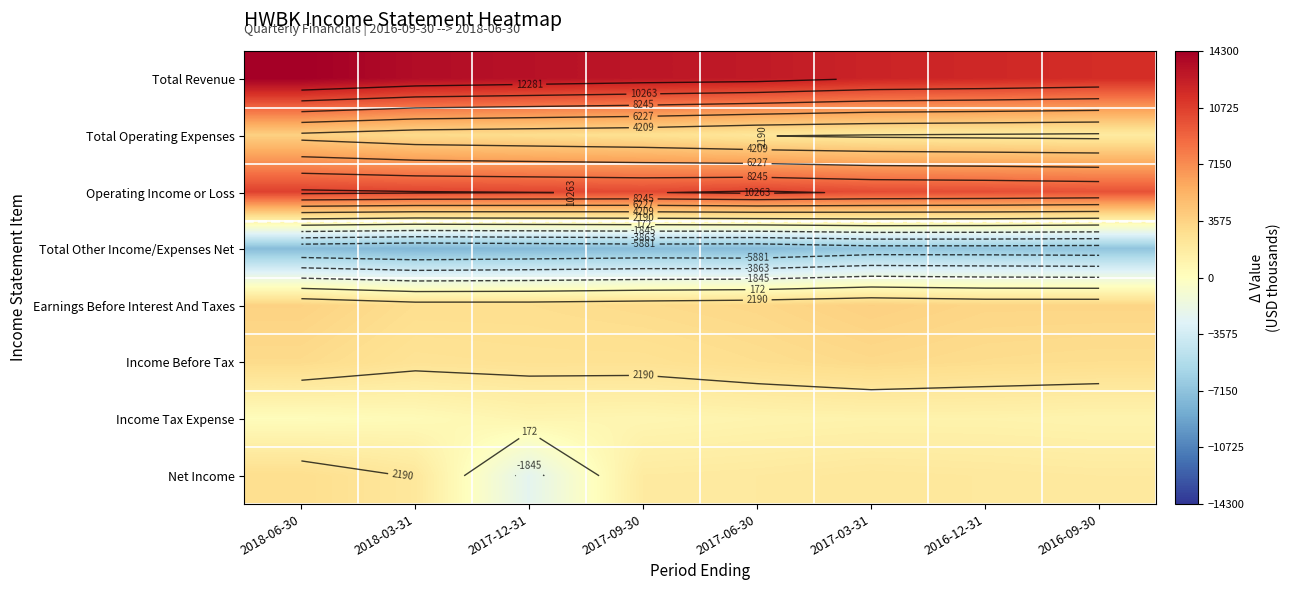

Rank the series at 2017-09-30 from lowest to highest value.

Total Other Income/Expenses Net, Income Tax Expense, Net Income, Income Before Tax, Total Operating Expenses, Earnings Before Interest And Taxes, Operating Income or Loss, Total Revenue